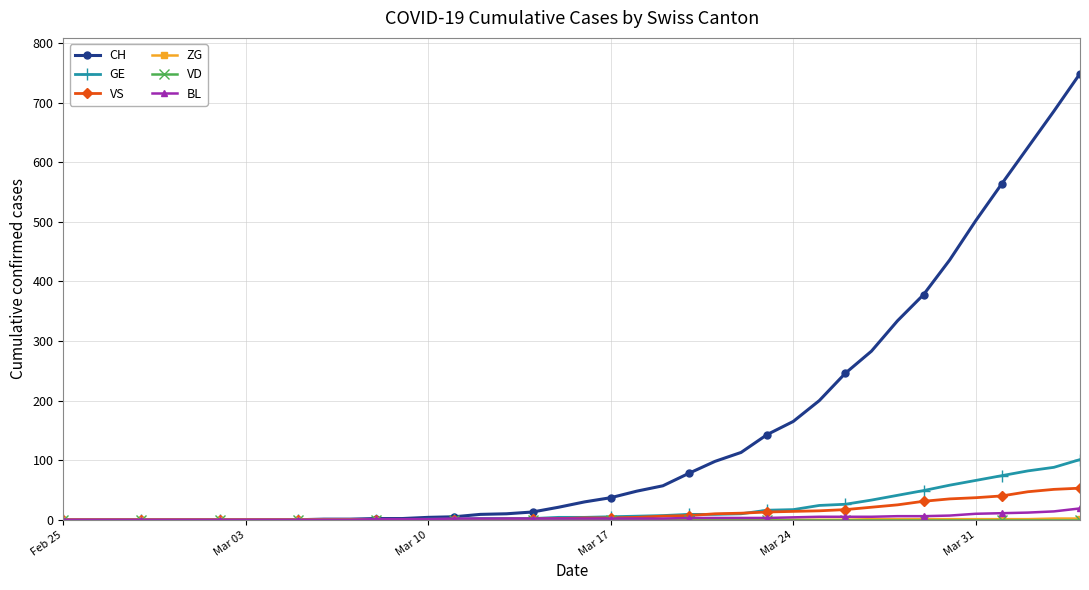

At how many categories does at least one series exceed 264?

9